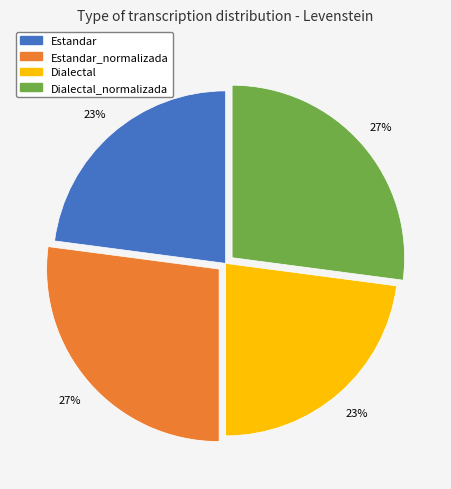

To the nearest percent, what is the difference between the largest and smallest slice percentages?

4%